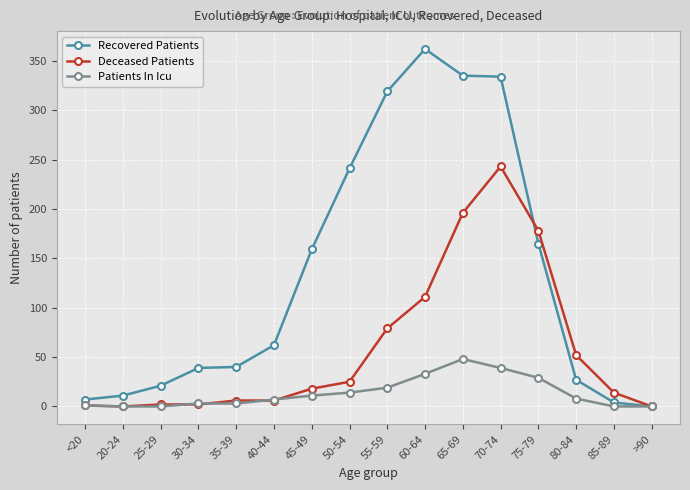

What is the label of the 11th point from the right?

40-44